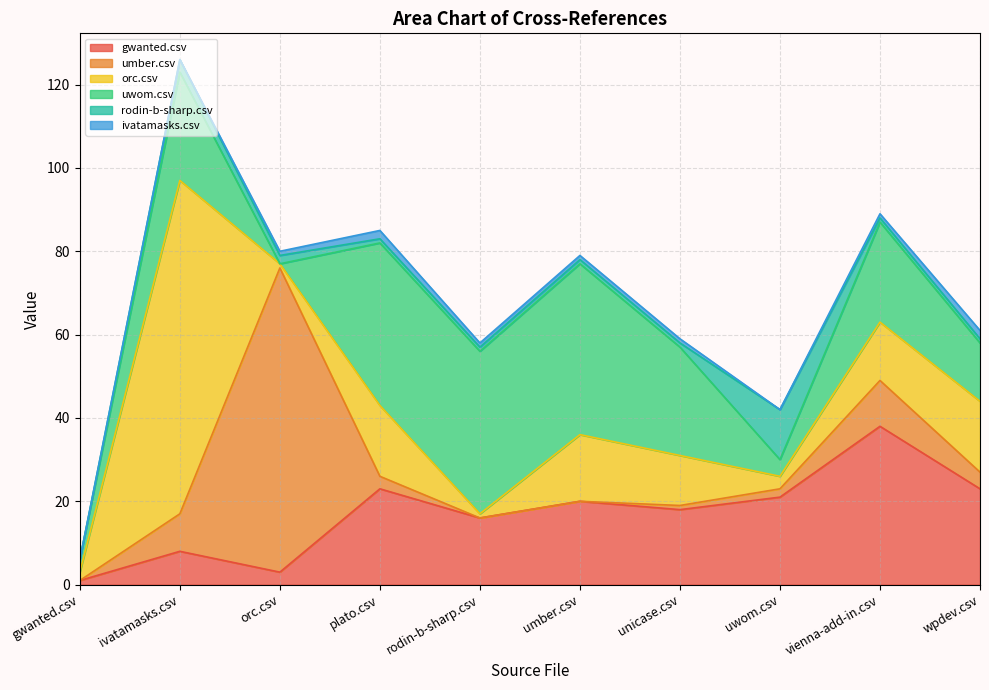

What is the total value across all series at ivatamasks.csv?

126